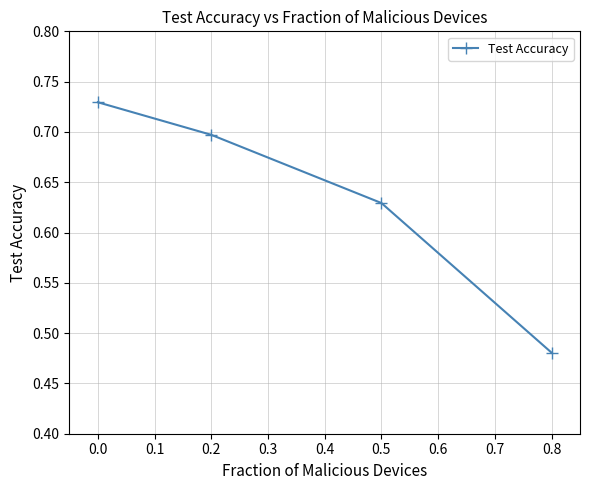

What is the sum of the values at 0.5 and 0.8?

1.1